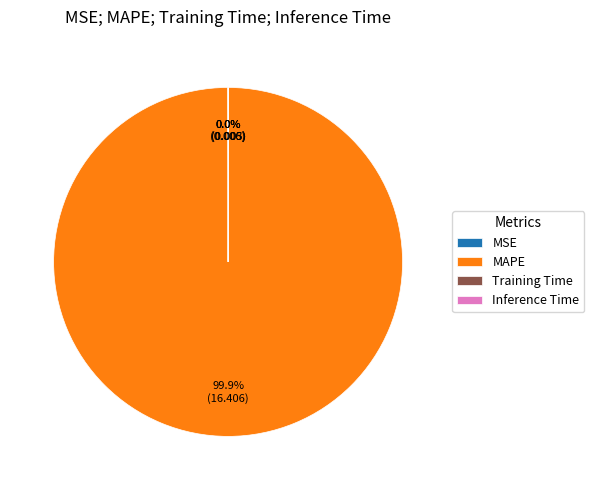

Which category has the biggest portion of the pie?

MAPE